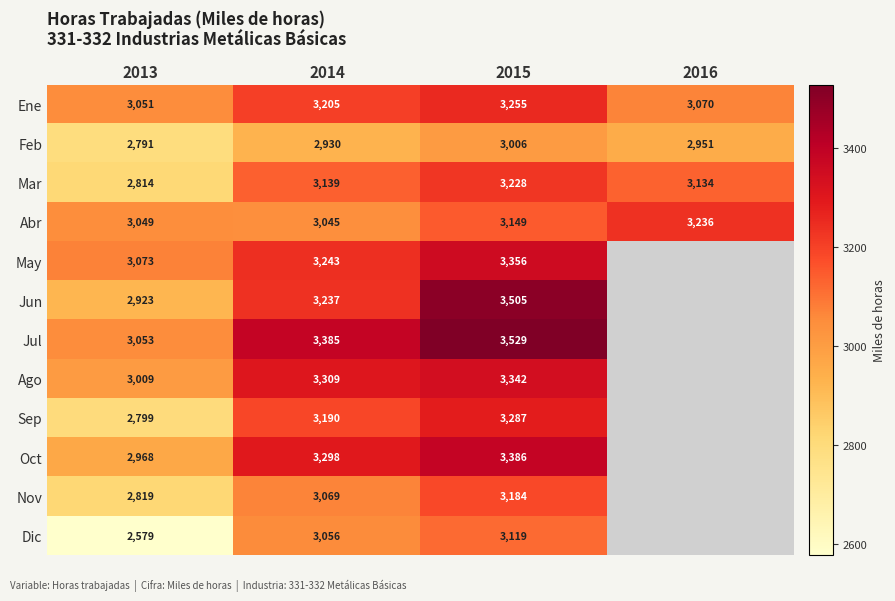

Which series changed the most between 2013 and 2014?

Dic